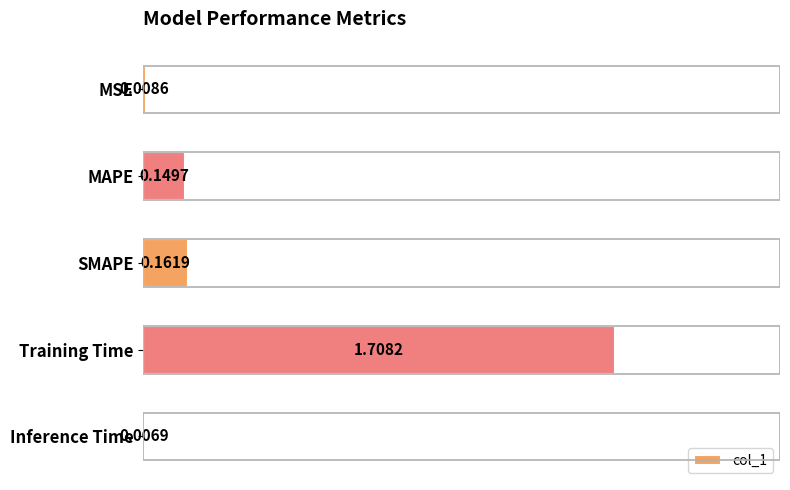

What is the label of the 5th bar from the bottom?

MSE